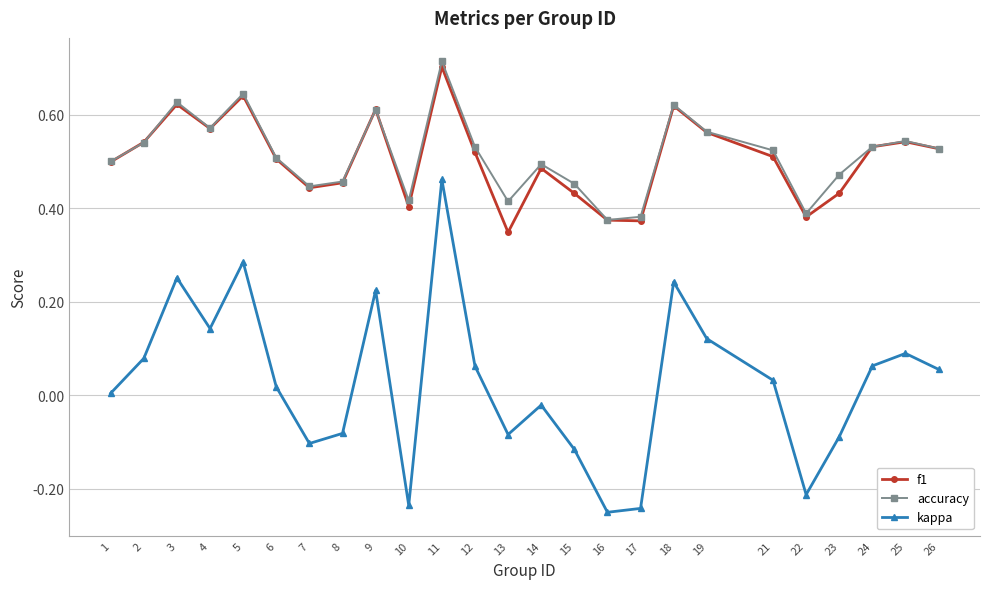

At how many categories does at least one series exceed 0?

25